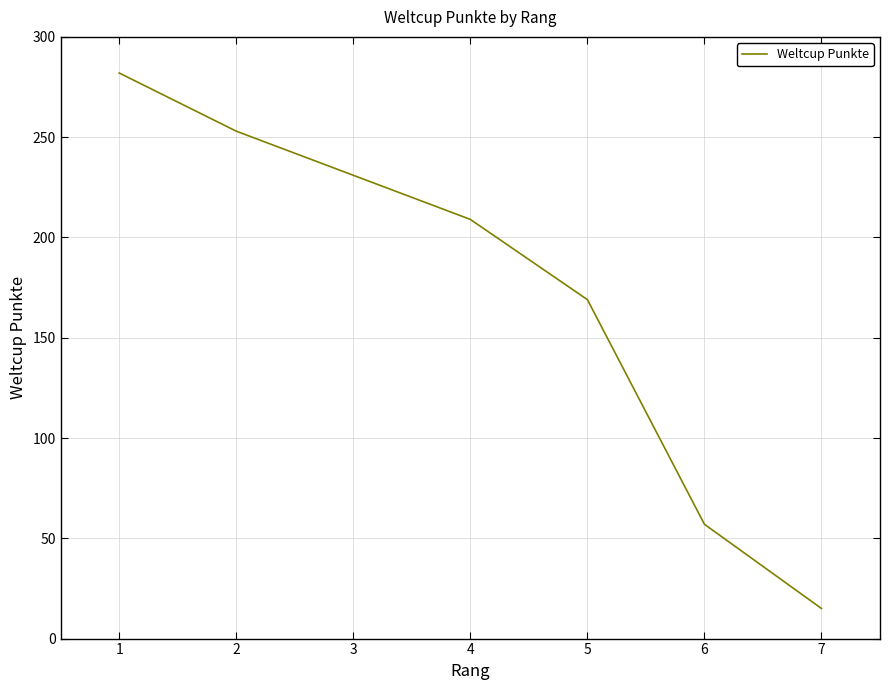

What is the average value?

177